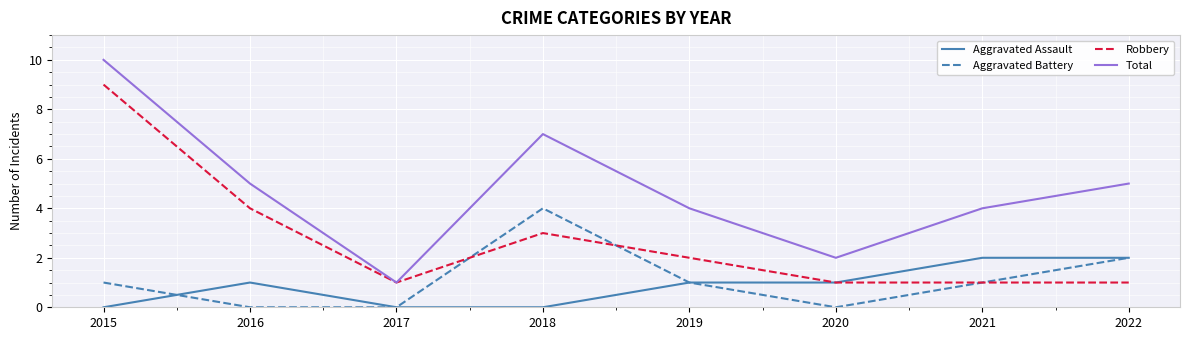

True or false: Aggravated Battery has more than 0 interior local peaks.

True